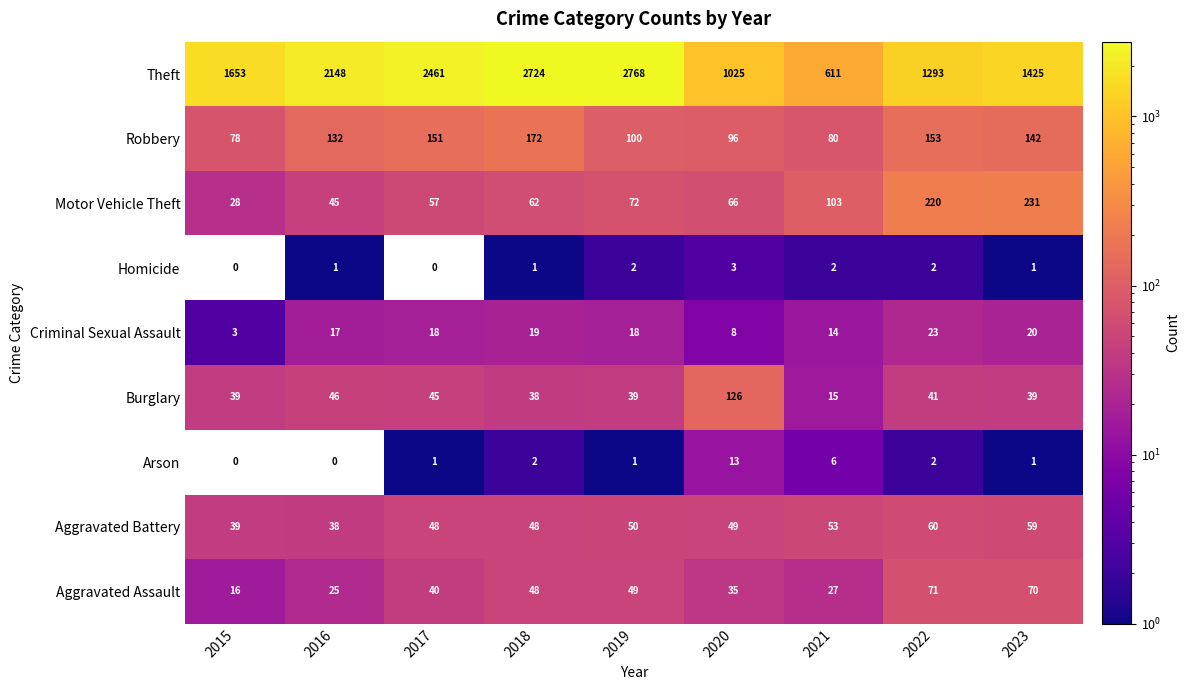

What is the spread (max minus min) of values at 2023?

1424